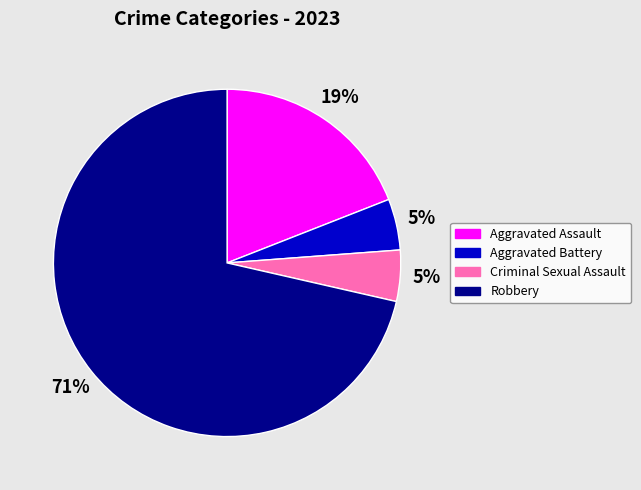

To the nearest percent, what is the average slice percentage?

25%